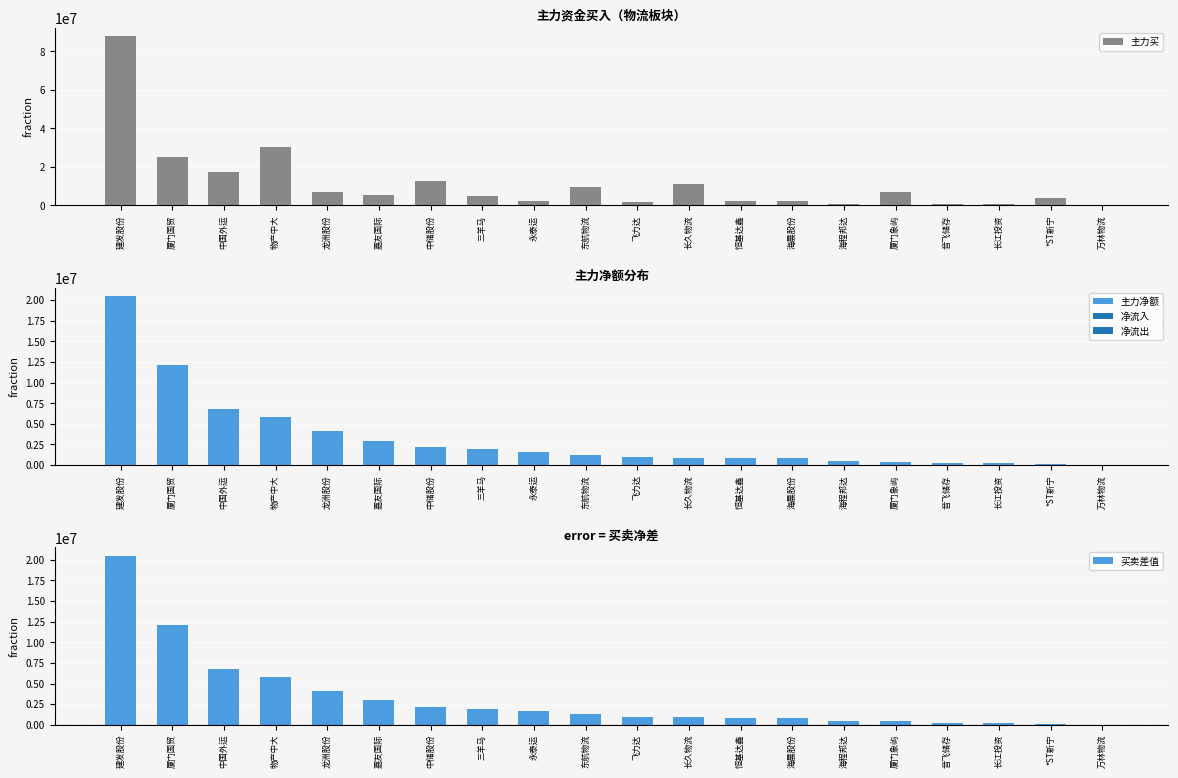

What is the value of the 买卖差值 bar at the 6th from the left?

2965636